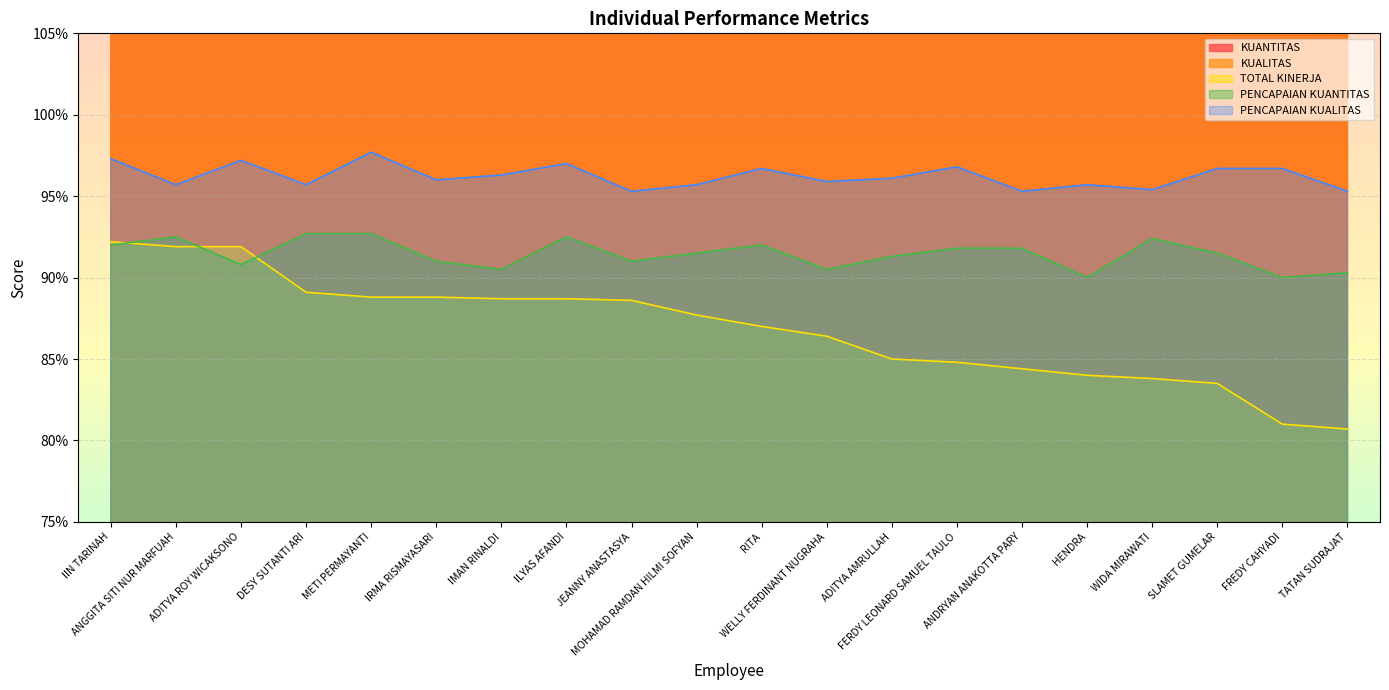

How many KUALITAS values are between 4 and 5?

20